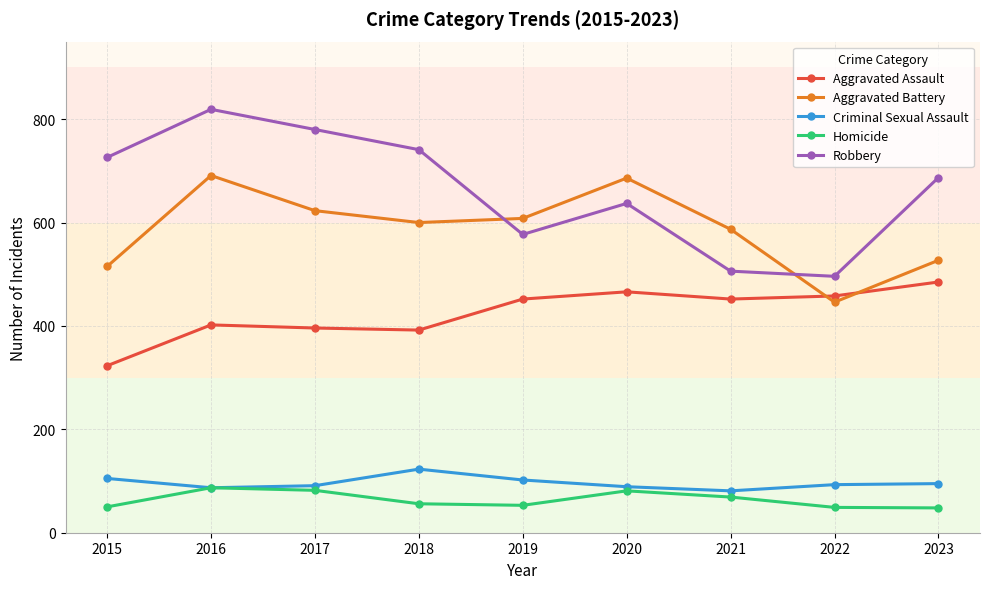

What is the value of the Aggravated Assault point at the 9th from the left?

485